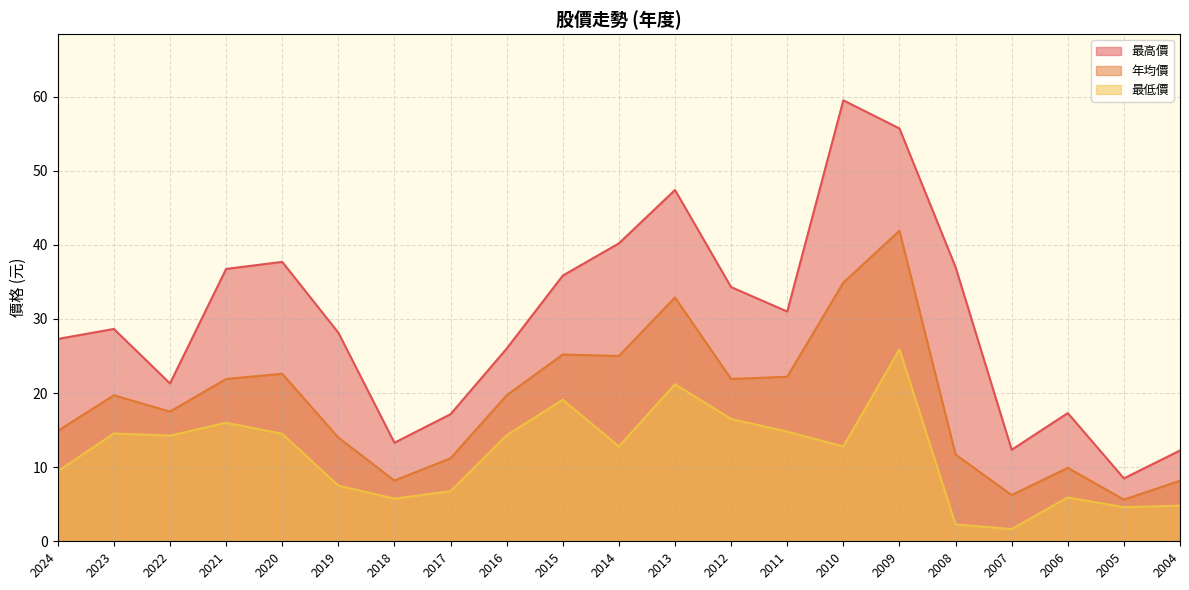

What is the sum of the 最低價 values at 2008 and 2014?

15.1